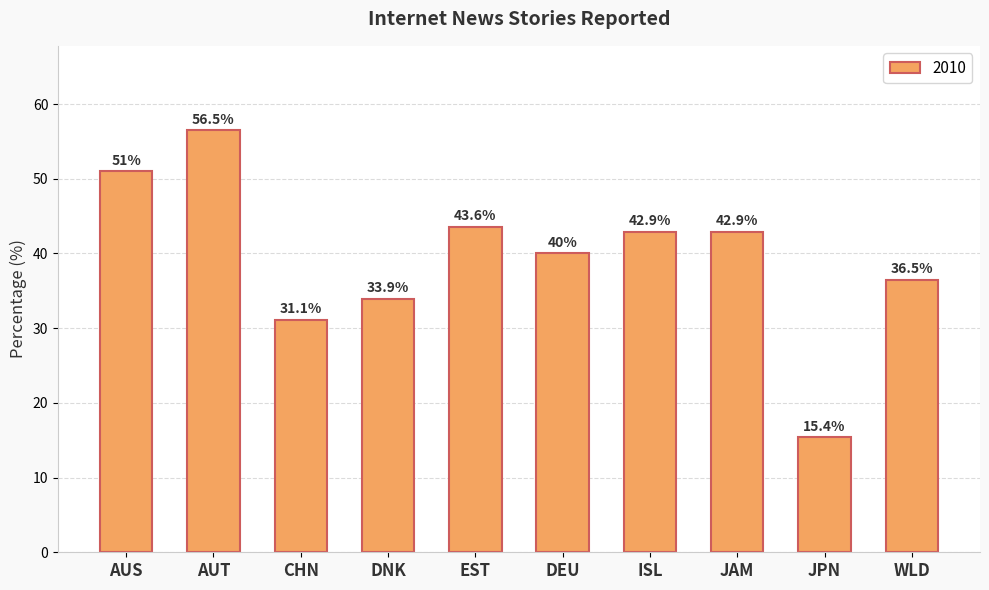

How many values are below 42?

5